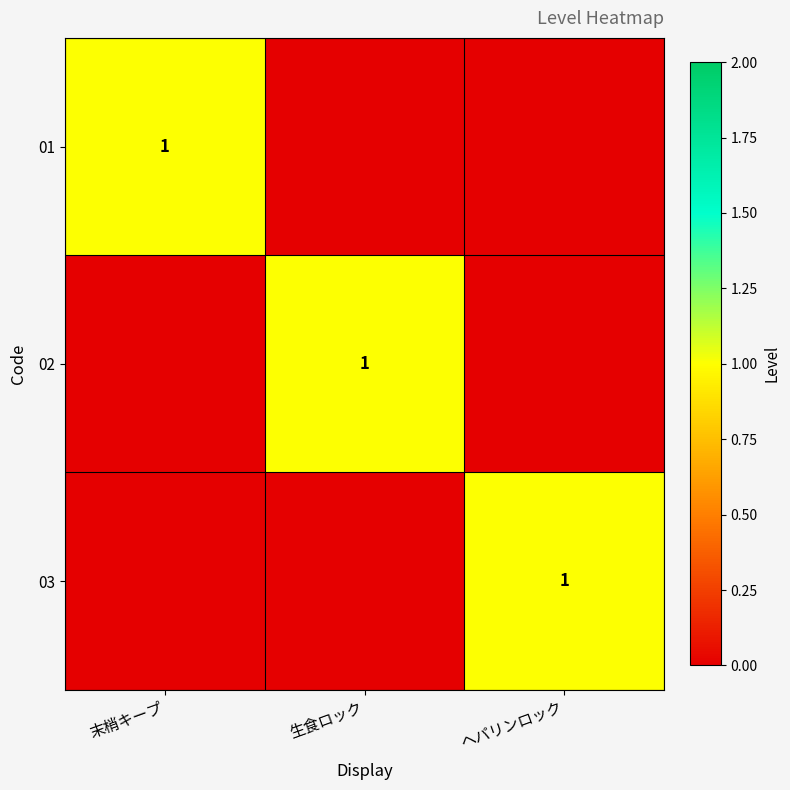

Which series has the largest total across all categories?

01